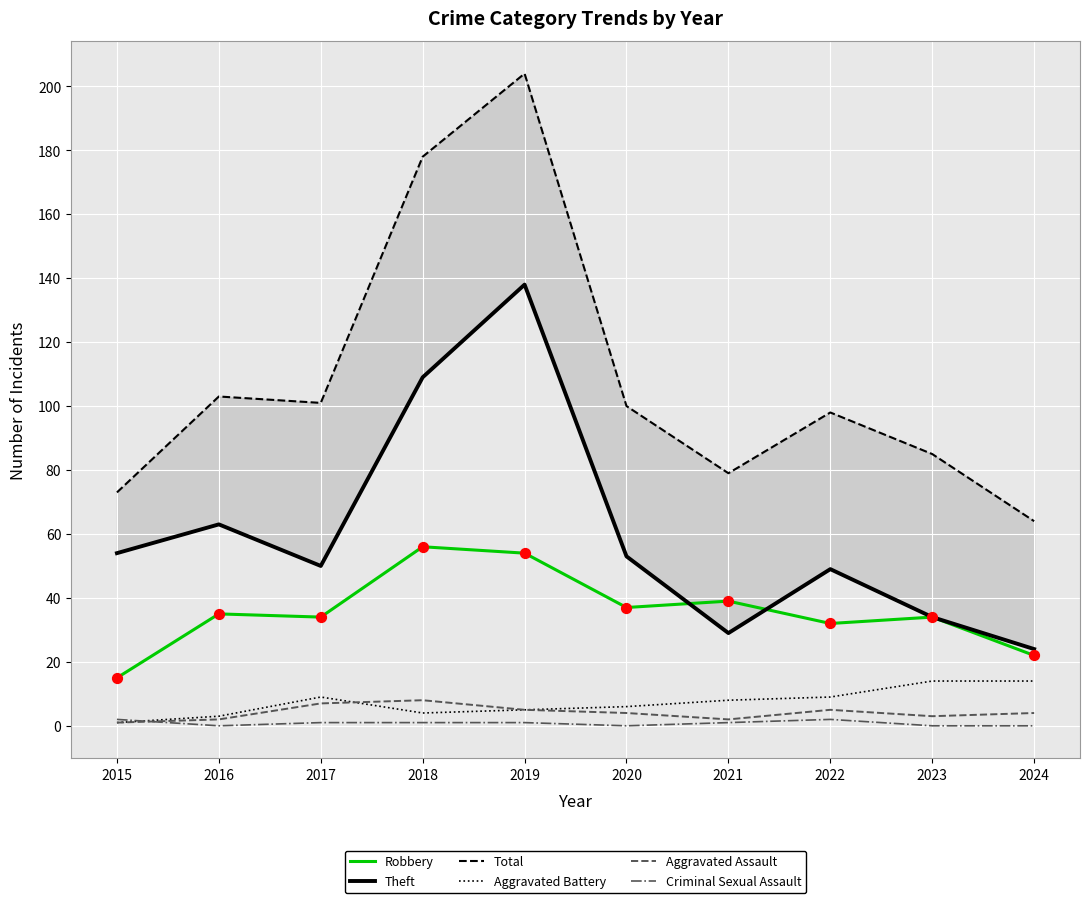

What are all the series names shown in the legend?

Robbery, Theft, Total, Aggravated Battery, Aggravated Assault, Criminal Sexual Assault